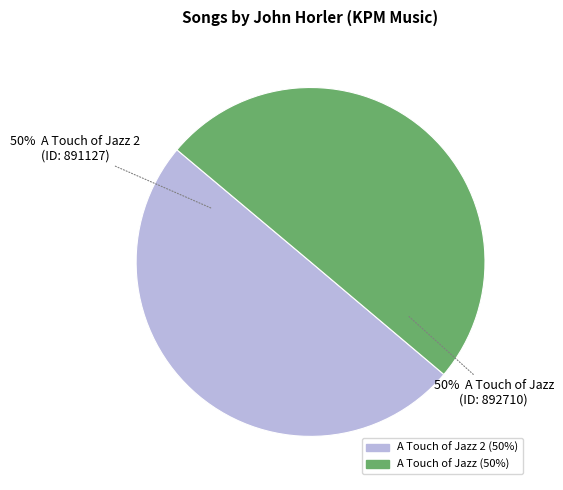

To the nearest percent, what is the average slice percentage?

50%